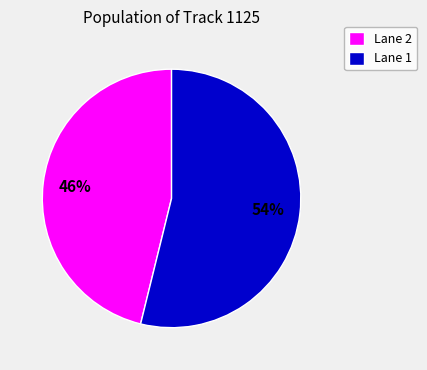

Which category has the biggest portion of the pie?

Lane 1